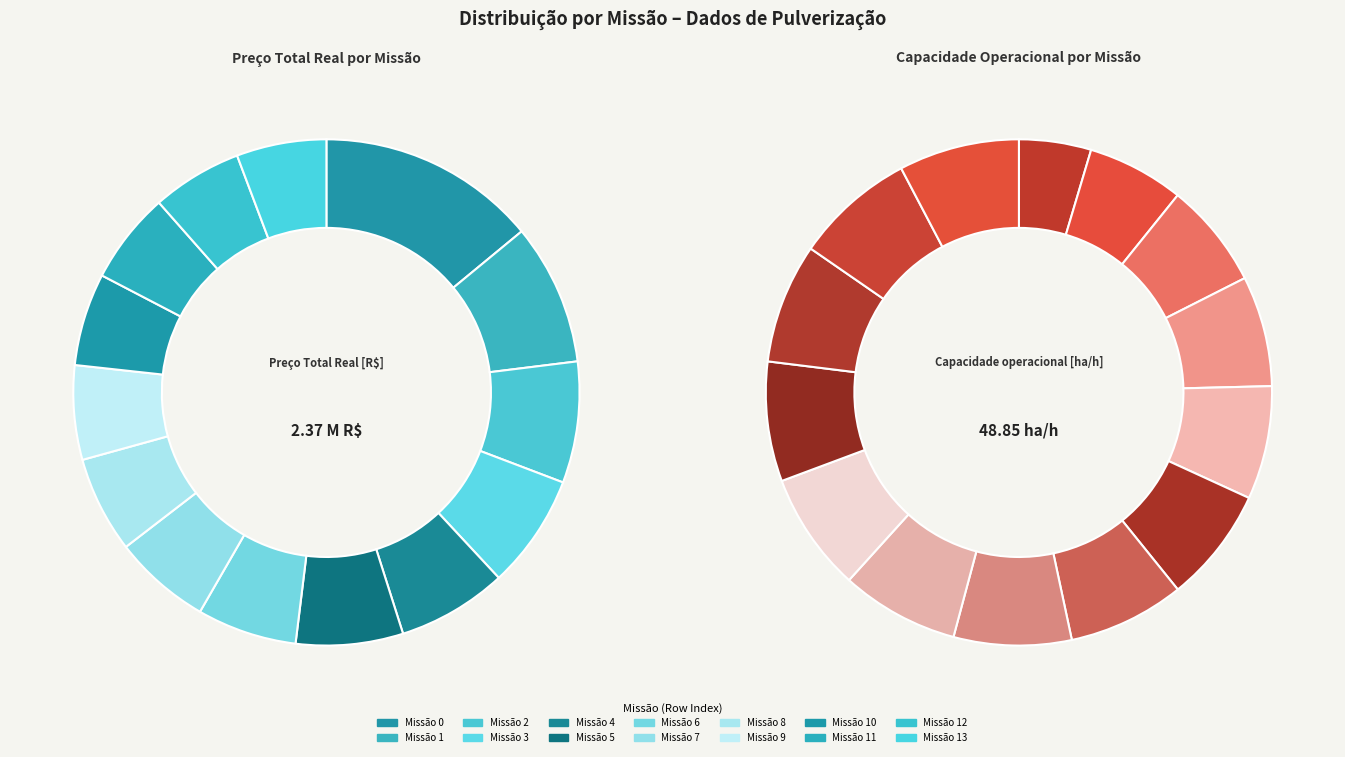

The 4 slice represents 7% of the pie. True or false?

True